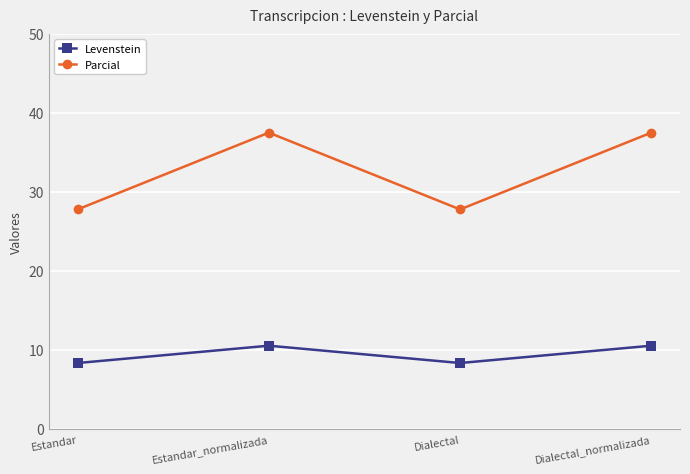

Between Estandar and Dialectal_normalizada, which series saw the biggest shift?

Parcial